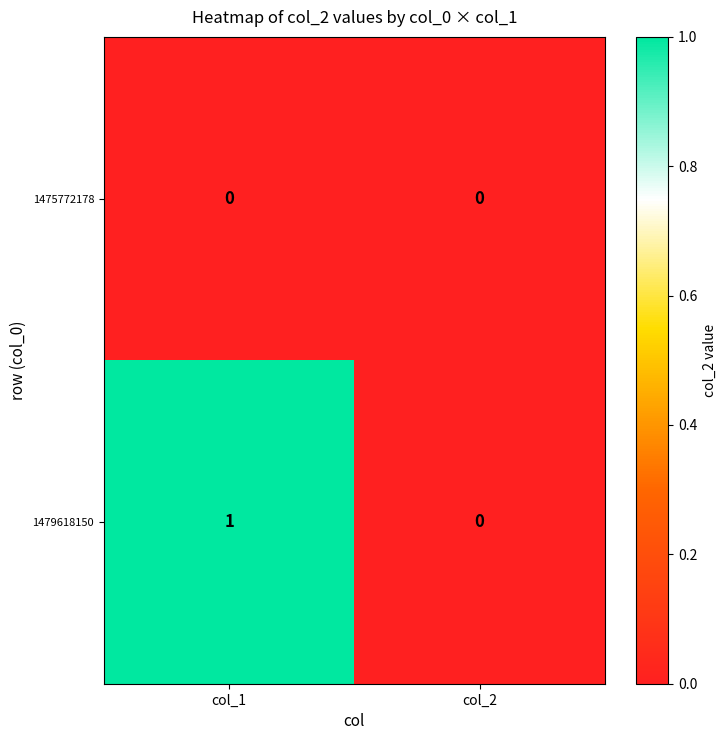

How many data points does each series have?

2